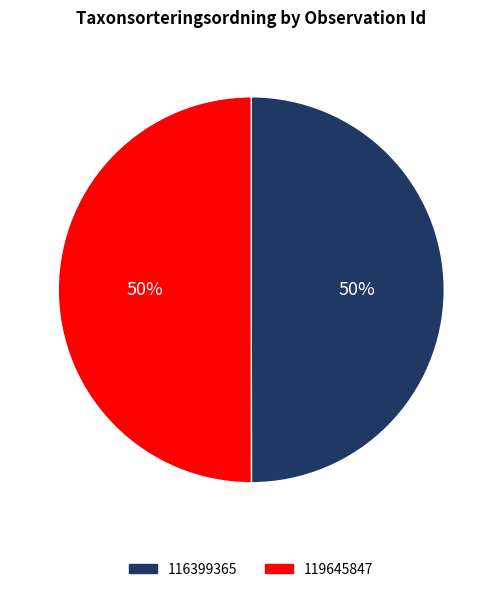

To the nearest percent, what percentage of the pie is 119645847?

50%